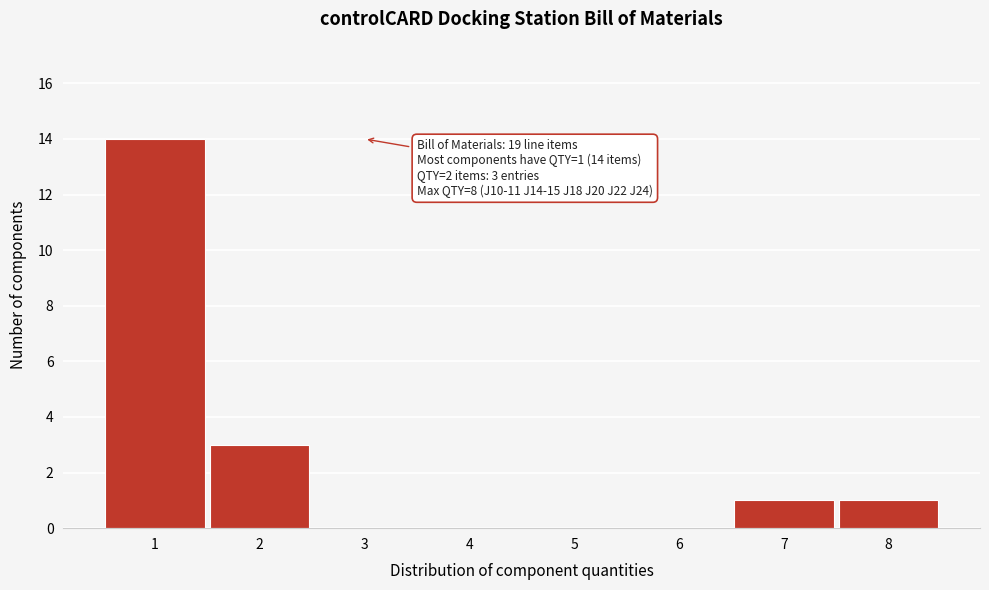

Which range on the x-axis has the tallest bar?

0.5 to 1.5